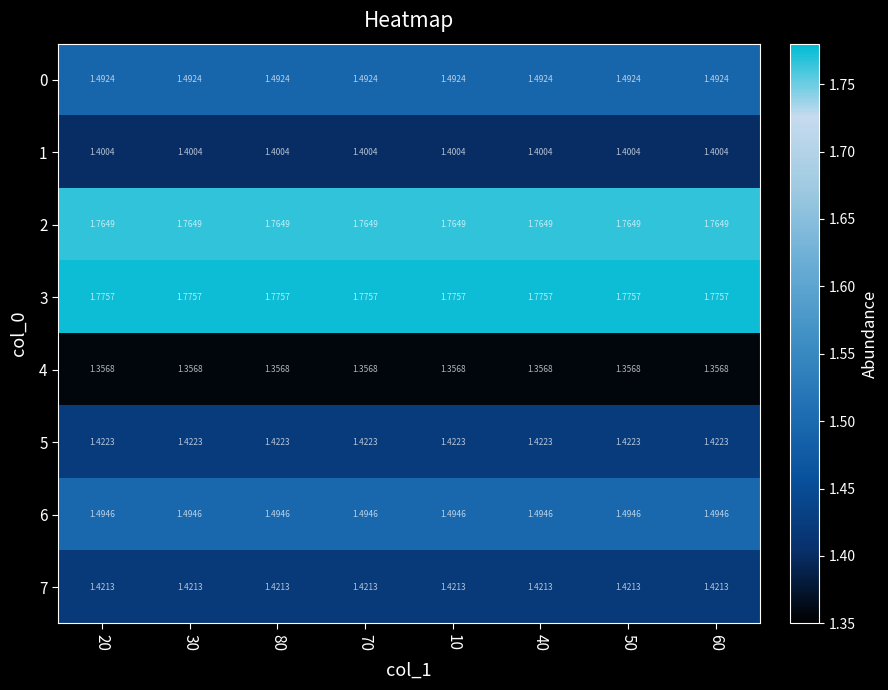

Is the value of 4 at 20 greater than the value of 0 at 80?

No